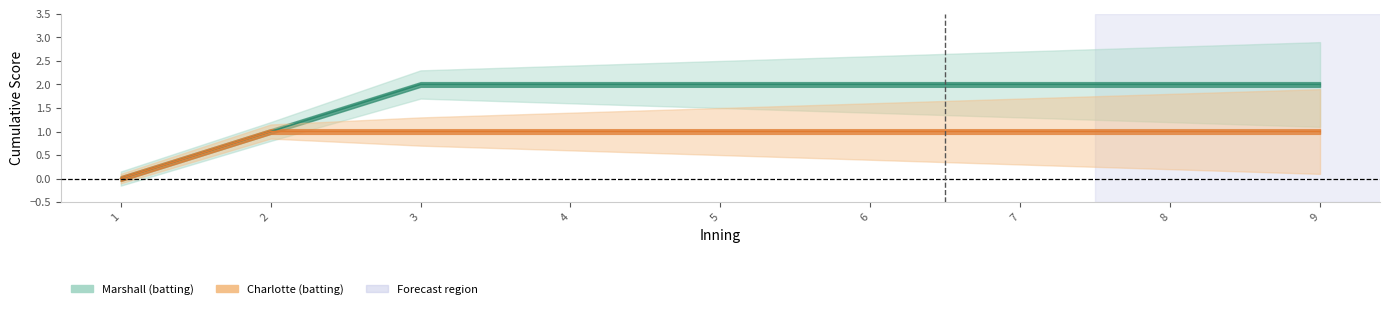

How many positive values does the Marshall (batting) series have?

8